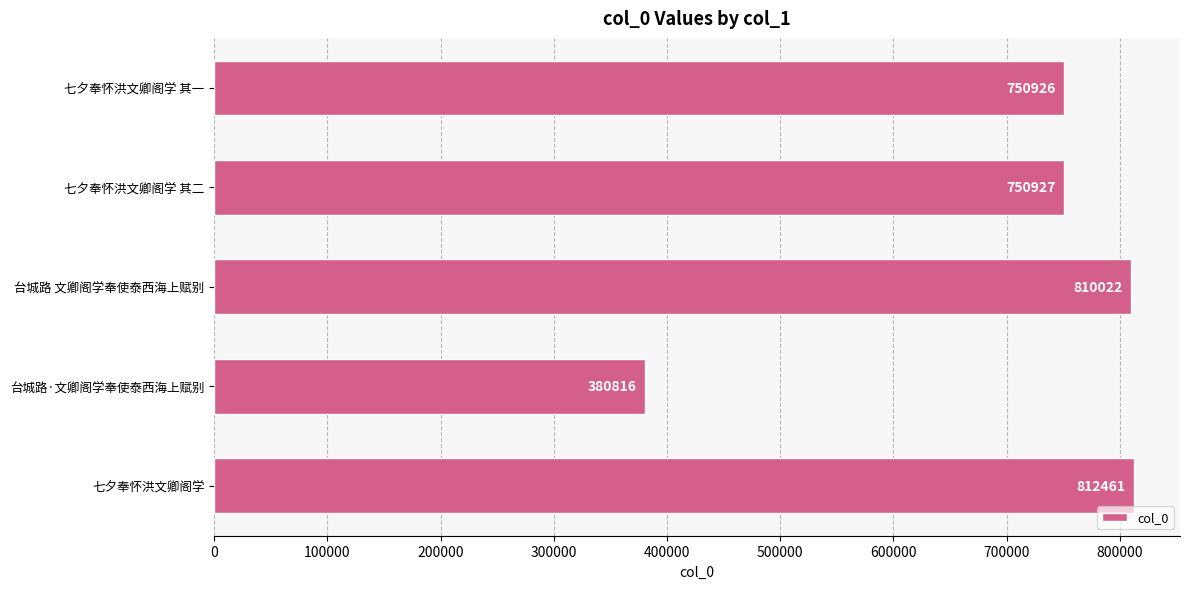

At which label is the value closest to 596638?

七夕奉怀洪文卿阁学 其一